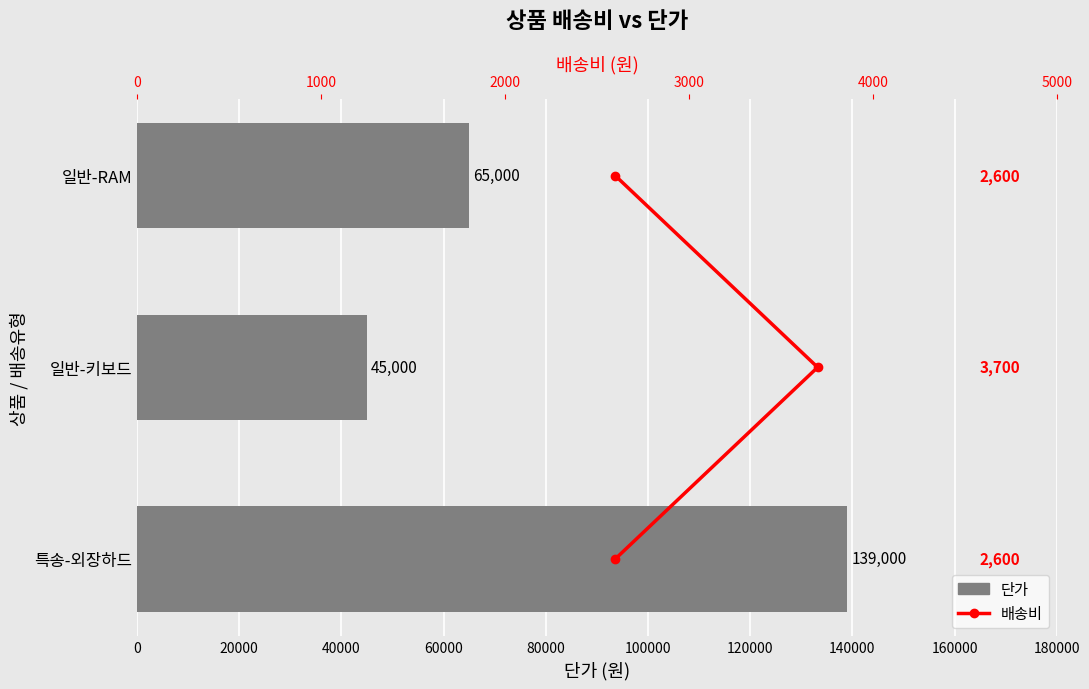

Which category has the highest value across all series?

40000